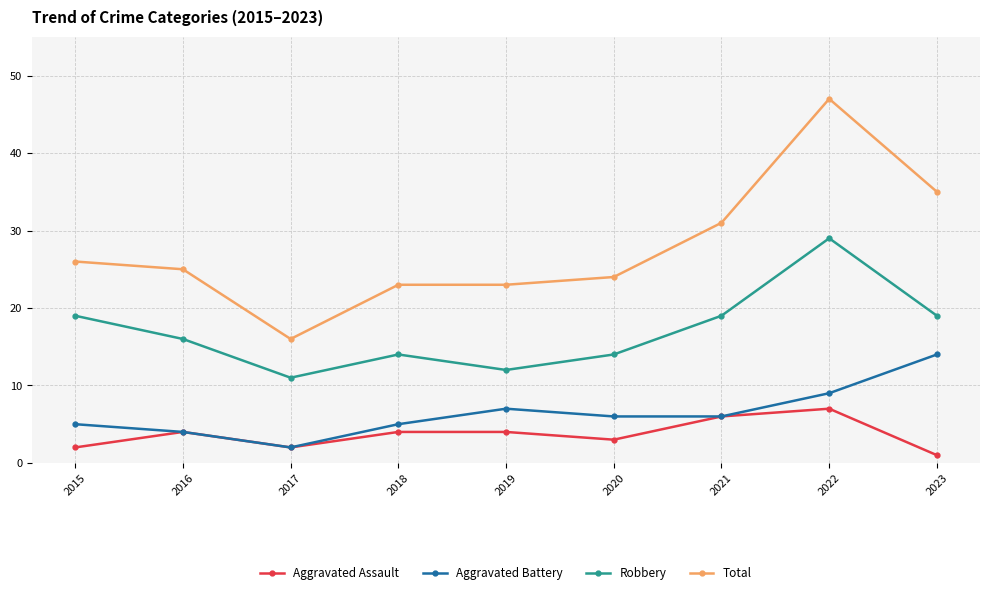

Reading right to left, what are all the values shown in this chart?

Aggravated Assault: 2023=1	2022=7	2021=6	2020=3	2019=4	2018=4	2017=2	2016=4	2015=2
Aggravated Battery: 2023=14	2022=9	2021=6	2020=6	2019=7	2018=5	2017=2	2016=4	2015=5
Robbery: 2023=19	2022=29	2021=19	2020=14	2019=12	2018=14	2017=11	2016=16	2015=19
Total: 2023=35	2022=47	2021=31	2020=24	2019=23	2018=23	2017=16	2016=25	2015=26